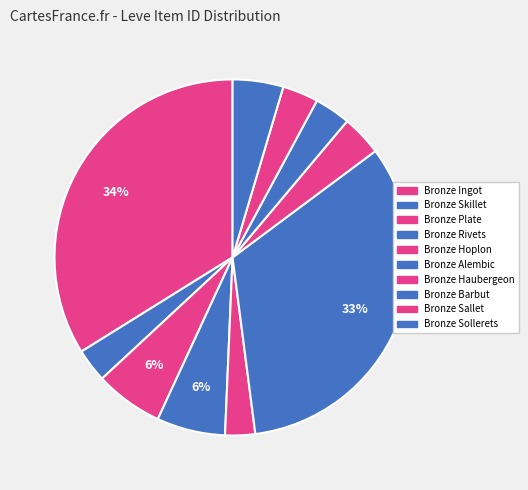

What is the largest slice in the pie chart?

Bronze Ingot